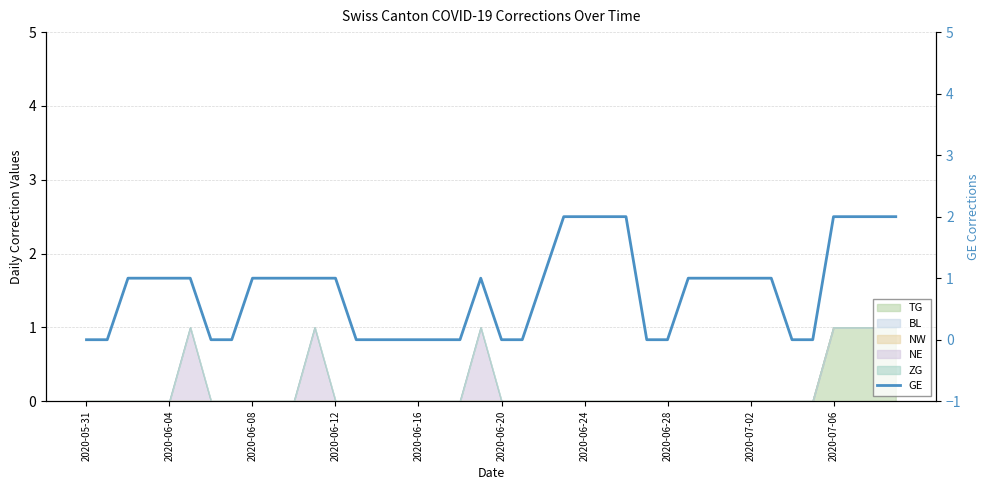

At which label does the data first exceed 1?

23